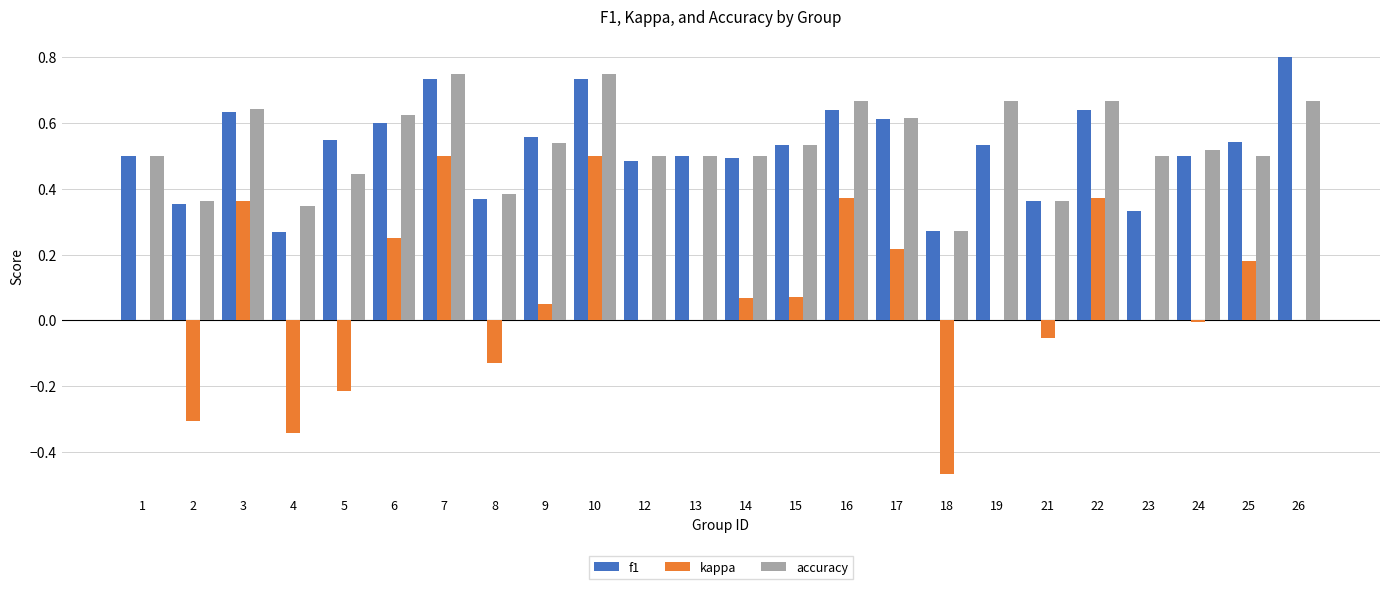

What is the sum of all f1 values?

12.5